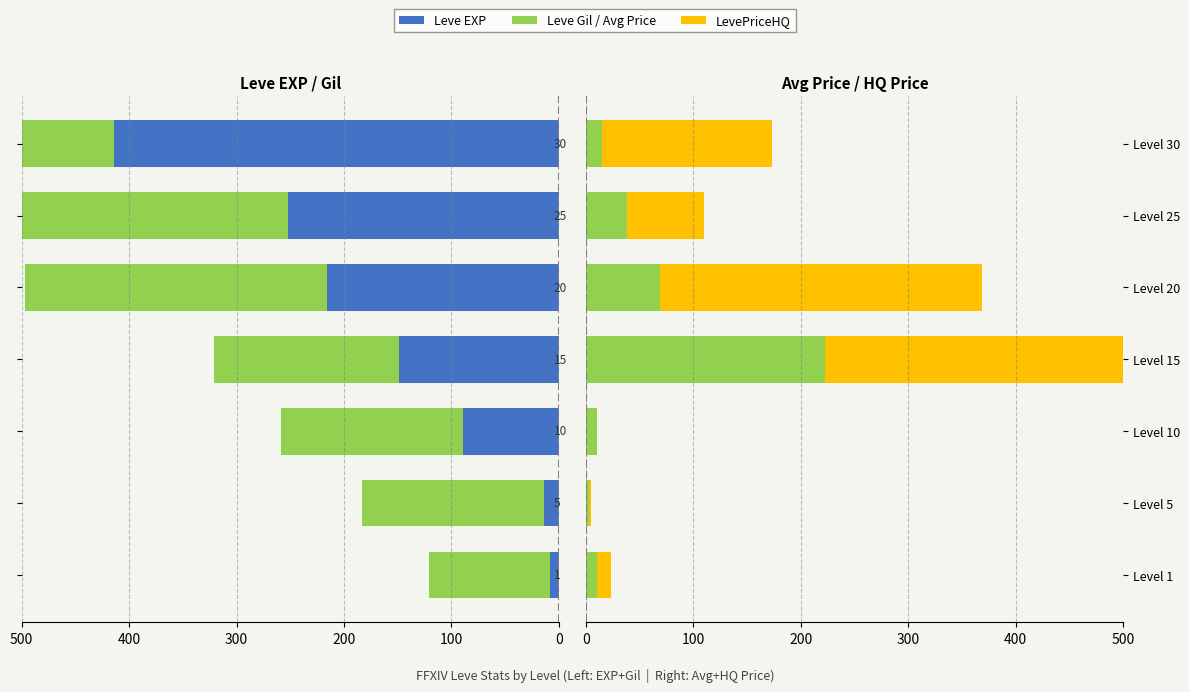

What is the highest value of the Leve Gil series?

372.0